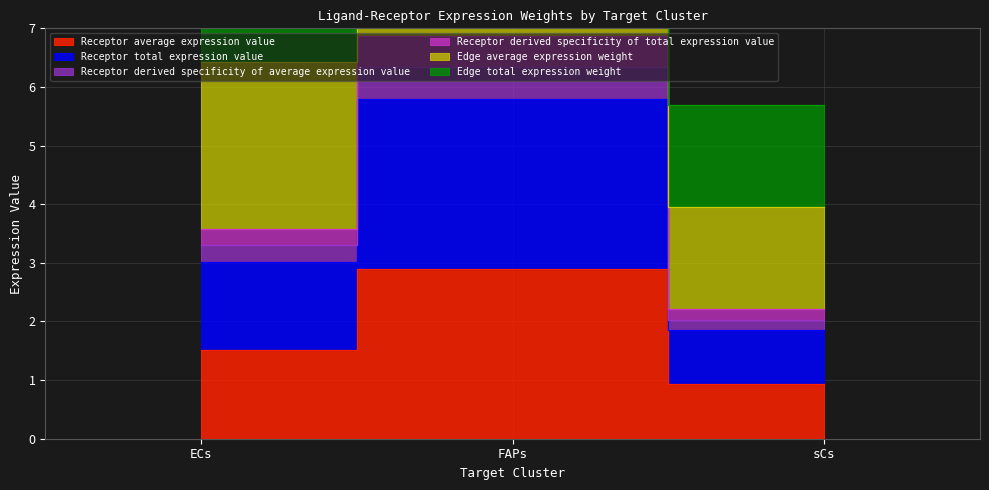

True or false: Receptor average expression value has a value of 2.0 at sCs.

True